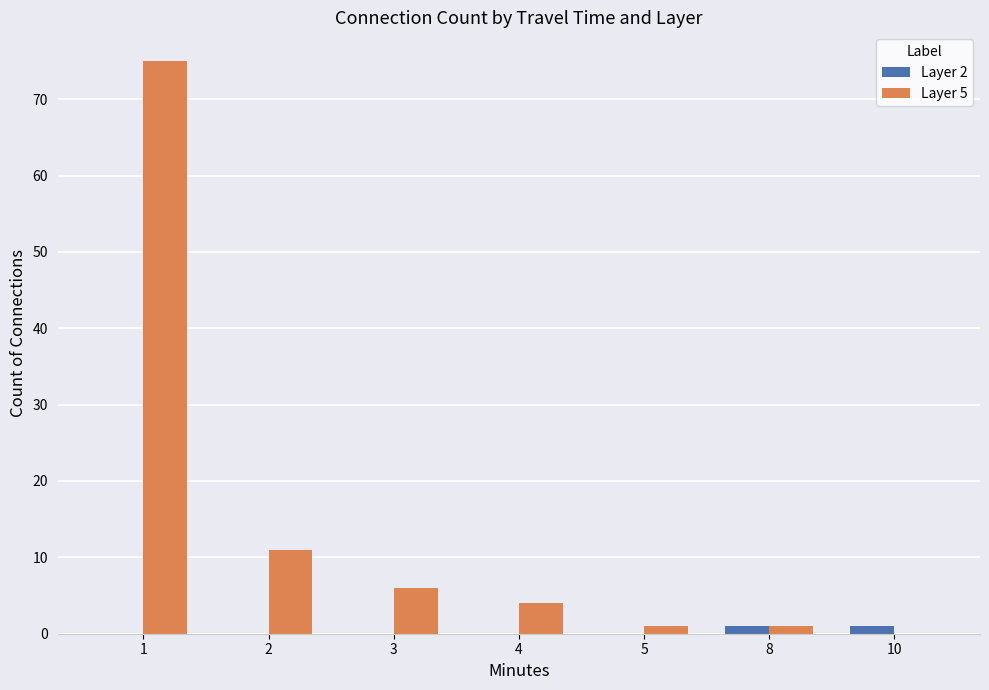

The Layer 2 series shows 0 at 2. True or false?

True